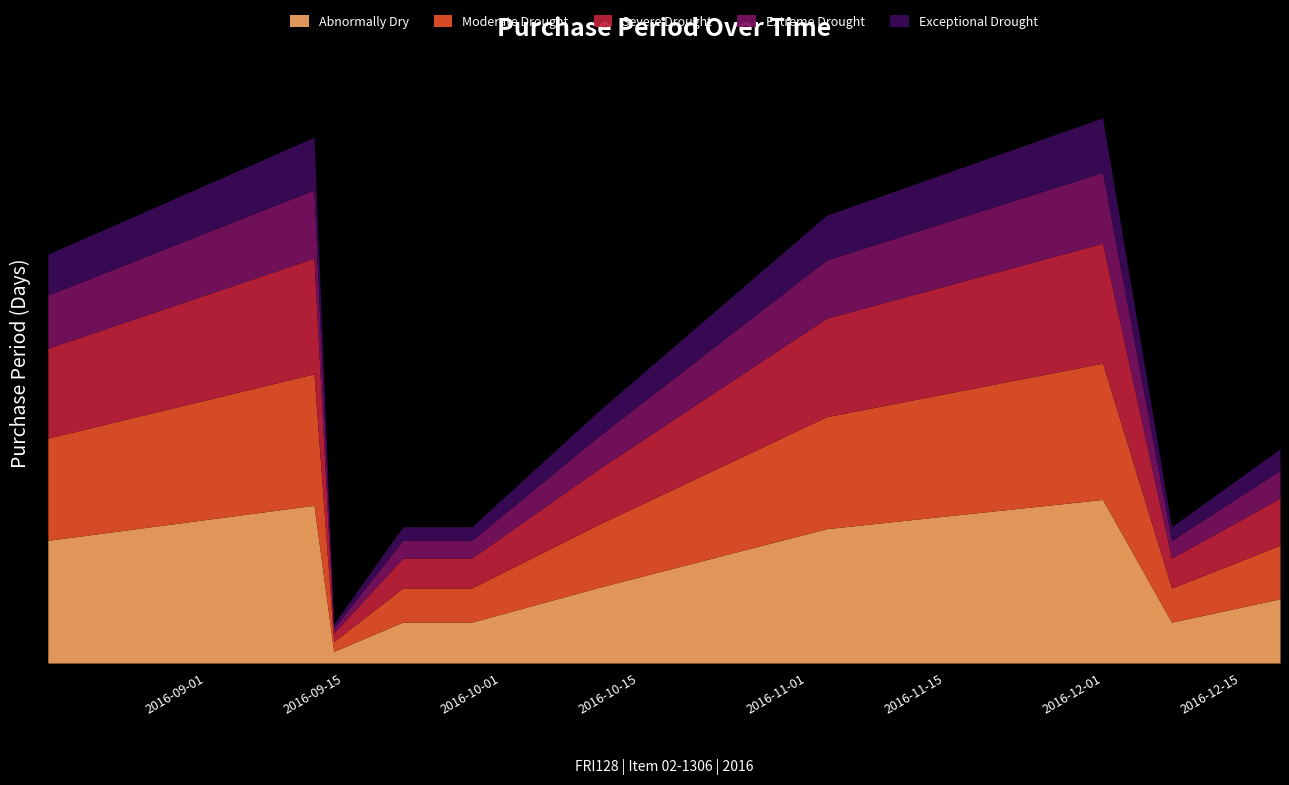

What is the change in value from 2016-08-16 to 2016-09-14?

-19